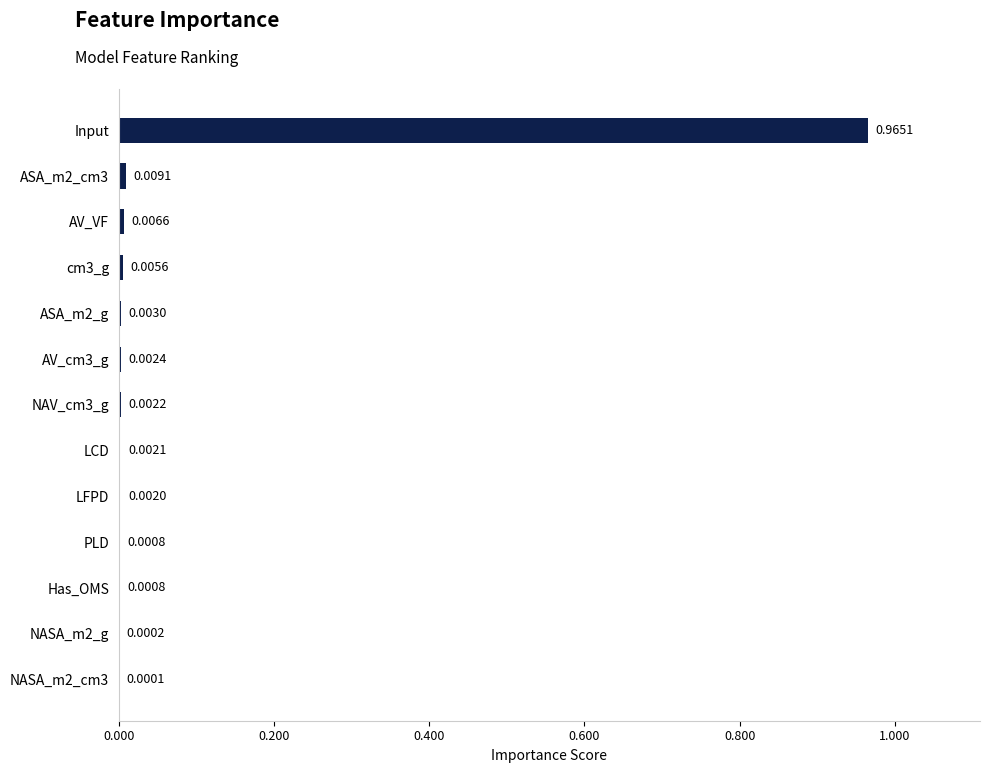

Which label corresponds to the largest value in the chart?

Input